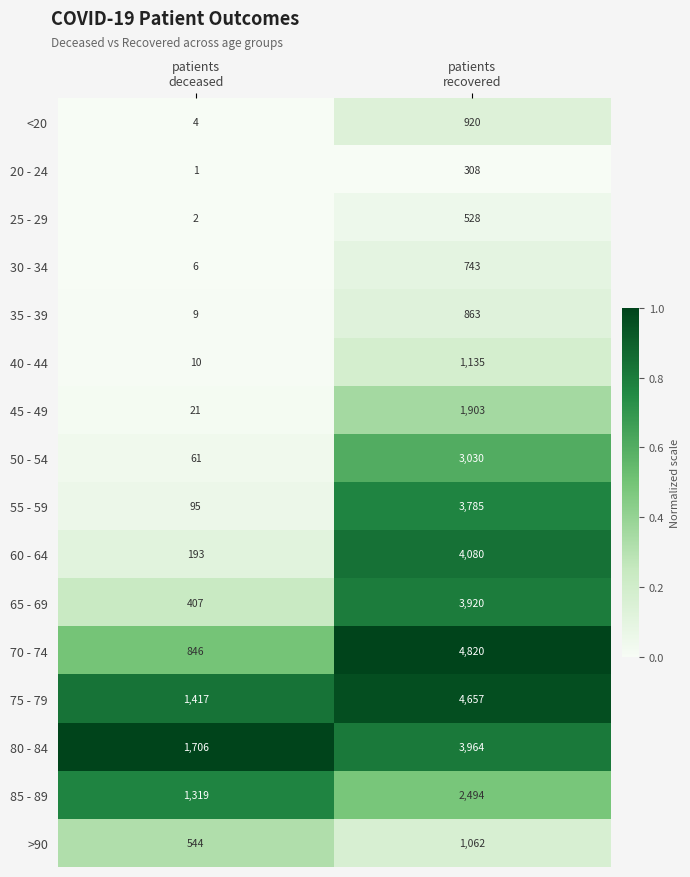

At which category is the sum across all series the highest?

patients
recovered